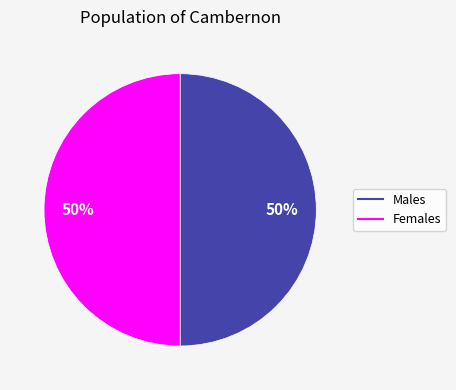

To the nearest percent, what is the average slice percentage?

50%